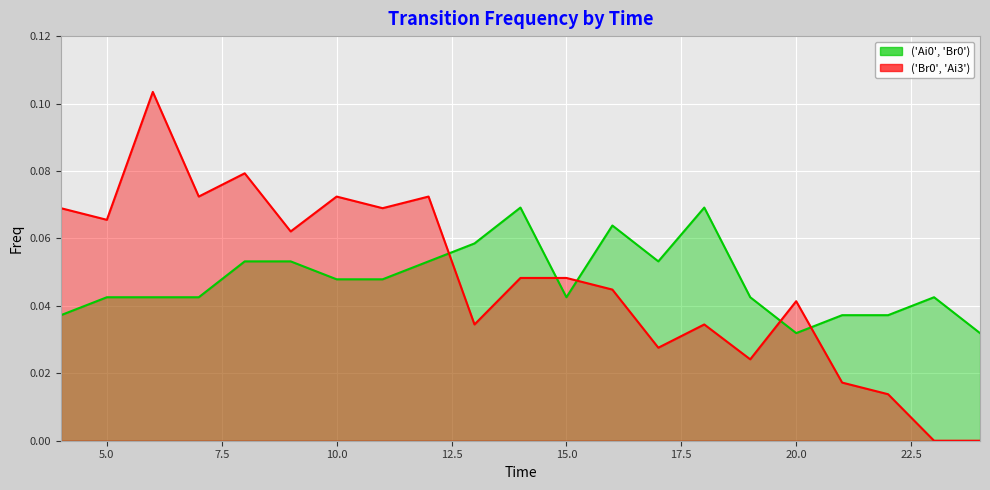

How many lines are shown in the chart?

2